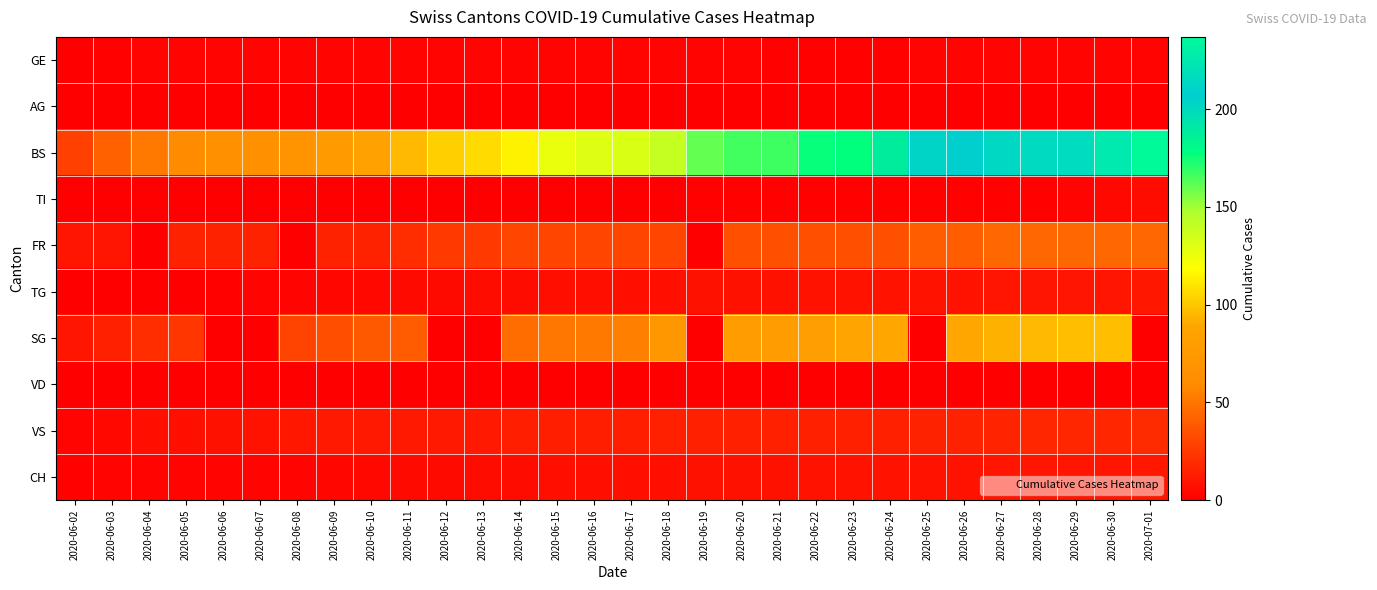

Reading left to right, extract all data points from this chart.

GE: 2020-06-02=0	2020-06-03=1	2020-06-04=2	2020-06-05=2	2020-06-06=2	2020-06-07=2	2020-06-08=2	2020-06-09=2	2020-06-10=2	2020-06-11=2	2020-06-12=2	2020-06-13=2	2020-06-14=2	2020-06-15=2	2020-06-16=2	2020-06-17=2	2020-06-18=2	2020-06-19=2	2020-06-20=2	2020-06-21=1	2020-06-22=1	2020-06-23=1	2020-06-24=1	2020-06-25=2	2020-06-26=2	2020-06-27=2	2020-06-28=2	2020-06-29=2	2020-06-30=2	2020-07-01=2
AG: 2020-06-02=0	2020-06-03=0	2020-06-04=0	2020-06-05=0	2020-06-06=0	2020-06-07=0	2020-06-08=0	2020-06-09=0	2020-06-10=0	2020-06-11=0	2020-06-12=0	2020-06-13=0	2020-06-14=0	2020-06-15=0	2020-06-16=0	2020-06-17=0	2020-06-18=0	2020-06-19=0	2020-06-20=0	2020-06-21=0	2020-06-22=0	2020-06-23=0	2020-06-24=0	2020-06-25=0	2020-06-26=0	2020-06-27=0	2020-06-28=0	2020-06-29=0	2020-06-30=0	2020-07-01=0
BS: 2020-06-02=28	2020-06-03=41	2020-06-04=51	2020-06-05=60	2020-06-06=64	2020-06-07=66	2020-06-08=69	2020-06-09=76	2020-06-10=85	2020-06-11=96	2020-06-12=103	2020-06-13=107	2020-06-14=114	2020-06-15=126	2020-06-16=130	2020-06-17=132	2020-06-18=139	2020-06-19=161	2020-06-20=166	2020-06-21=167	2020-06-22=176	2020-06-23=177	2020-06-24=188	2020-06-25=203	2020-06-26=206	2020-06-27=214	2020-06-28=215	2020-06-29=217	2020-06-30=225	2020-07-01=237
TI: 2020-06-02=0	2020-06-03=0	2020-06-04=0	2020-06-05=0	2020-06-06=0	2020-06-07=0	2020-06-08=0	2020-06-09=0	2020-06-10=0	2020-06-11=0	2020-06-12=0	2020-06-13=0	2020-06-14=0	2020-06-15=0	2020-06-16=0	2020-06-17=0	2020-06-18=0	2020-06-19=1	2020-06-20=1	2020-06-21=1	2020-06-22=1	2020-06-23=1	2020-06-24=1	2020-06-25=1	2020-06-26=1	2020-06-27=1	2020-06-28=1	2020-06-29=2	2020-06-30=4	2020-07-01=6
FR: 2020-06-02=10	2020-06-03=10	2020-06-04=0	2020-06-05=15	2020-06-06=15	2020-06-07=15	2020-06-08=0	2020-06-09=15	2020-06-10=15	2020-06-11=20	2020-06-12=25	2020-06-13=25	2020-06-14=30	2020-06-15=30	2020-06-16=30	2020-06-17=30	2020-06-18=30	2020-06-19=0	2020-06-20=35	2020-06-21=35	2020-06-22=35	2020-06-23=35	2020-06-24=35	2020-06-25=40	2020-06-26=40	2020-06-27=45	2020-06-28=45	2020-06-29=45	2020-06-30=45	2020-07-01=45
TG: 2020-06-02=0	2020-06-03=0	2020-06-04=0	2020-06-05=0	2020-06-06=1	2020-06-07=2	2020-06-08=2	2020-06-09=3	2020-06-10=4	2020-06-11=5	2020-06-12=5	2020-06-13=6	2020-06-14=6	2020-06-15=7	2020-06-16=7	2020-06-17=7	2020-06-18=7	2020-06-19=8	2020-06-20=8	2020-06-21=8	2020-06-22=9	2020-06-23=9	2020-06-24=9	2020-06-25=9	2020-06-26=9	2020-06-27=10	2020-06-28=10	2020-06-29=10	2020-06-30=10	2020-07-01=11
SG: 2020-06-02=10	2020-06-03=14	2020-06-04=20	2020-06-05=24	2020-06-06=0	2020-06-07=0	2020-06-08=29	2020-06-09=34	2020-06-10=38	2020-06-11=39	2020-06-12=0	2020-06-13=0	2020-06-14=47	2020-06-15=50	2020-06-16=51	2020-06-17=54	2020-06-18=73	2020-06-19=0	2020-06-20=80	2020-06-21=80	2020-06-22=81	2020-06-23=88	2020-06-24=89	2020-06-25=0	2020-06-26=89	2020-06-27=93	2020-06-28=96	2020-06-29=98	2020-06-30=98	2020-07-01=0
VD: 2020-06-02=0	2020-06-03=0	2020-06-04=0	2020-06-05=0	2020-06-06=0	2020-06-07=0	2020-06-08=0	2020-06-09=0	2020-06-10=0	2020-06-11=0	2020-06-12=0	2020-06-13=0	2020-06-14=0	2020-06-15=0	2020-06-16=0	2020-06-17=0	2020-06-18=0	2020-06-19=0	2020-06-20=0	2020-06-21=0	2020-06-22=0	2020-06-23=0	2020-06-24=0	2020-06-25=0	2020-06-26=0	2020-06-27=0	2020-06-28=0	2020-06-29=0	2020-06-30=0	2020-07-01=0
VS: 2020-06-02=2	2020-06-03=4	2020-06-04=7	2020-06-05=7	2020-06-06=8	2020-06-07=9	2020-06-08=11	2020-06-09=12	2020-06-10=12	2020-06-11=12	2020-06-12=12	2020-06-13=12	2020-06-14=13	2020-06-15=13	2020-06-16=13	2020-06-17=13	2020-06-18=14	2020-06-19=14	2020-06-20=14	2020-06-21=14	2020-06-22=14	2020-06-23=14	2020-06-24=14	2020-06-25=15	2020-06-26=15	2020-06-27=16	2020-06-28=17	2020-06-29=17	2020-06-30=17	2020-07-01=19
CH: 2020-06-02=1	2020-06-03=2	2020-06-04=2	2020-06-05=2	2020-06-06=2	2020-06-07=2	2020-06-08=2	2020-06-09=3	2020-06-10=4	2020-06-11=5	2020-06-12=5	2020-06-13=6	2020-06-14=6	2020-06-15=7	2020-06-16=7	2020-06-17=7	2020-06-18=7	2020-06-19=8	2020-06-20=8	2020-06-21=8	2020-06-22=9	2020-06-23=9	2020-06-24=9	2020-06-25=9	2020-06-26=9	2020-06-27=10	2020-06-28=10	2020-06-29=10	2020-06-30=10	2020-07-01=11